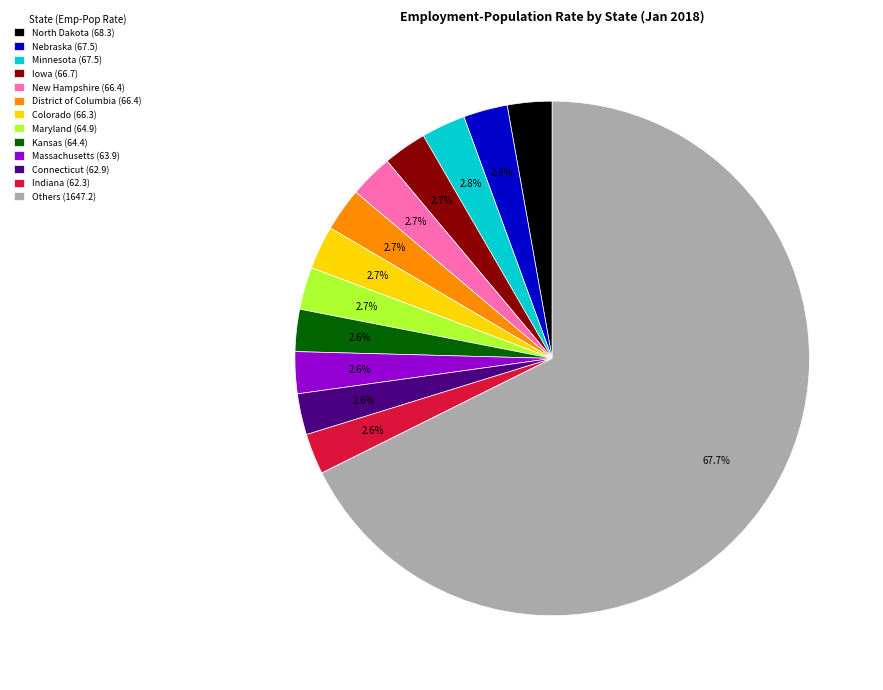

What is the total percentage of Nebraska (67.5) and Kansas (64.4)?

5.4%